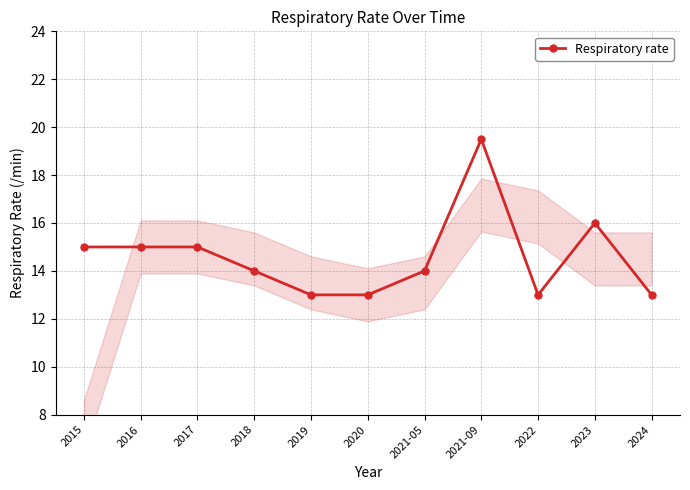

Between 2018 and 2022, which is larger?

2018